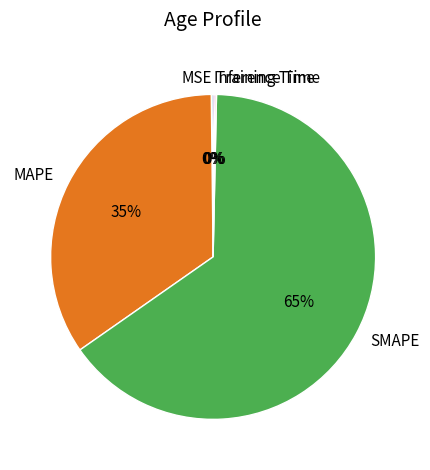

To the nearest percent, what is the average slice percentage?

20%